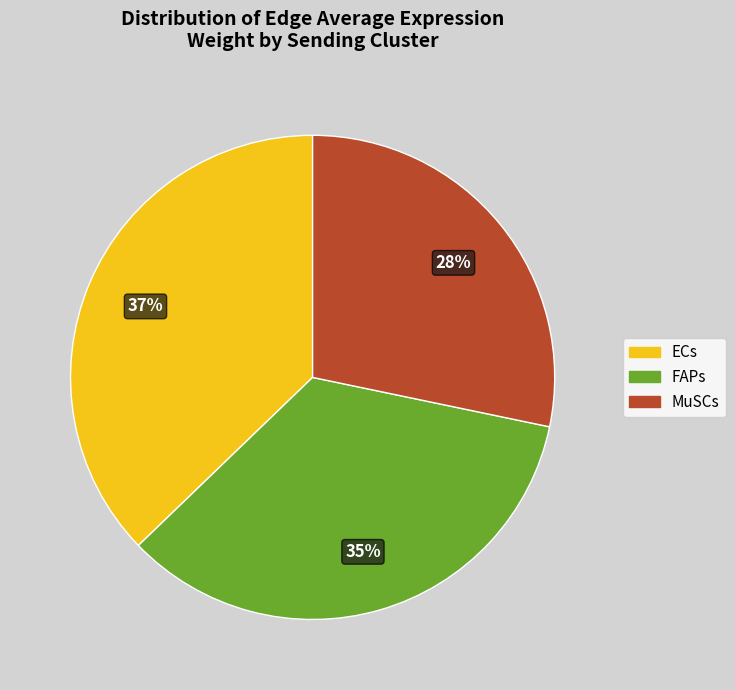

How many slices are in this pie chart?

3